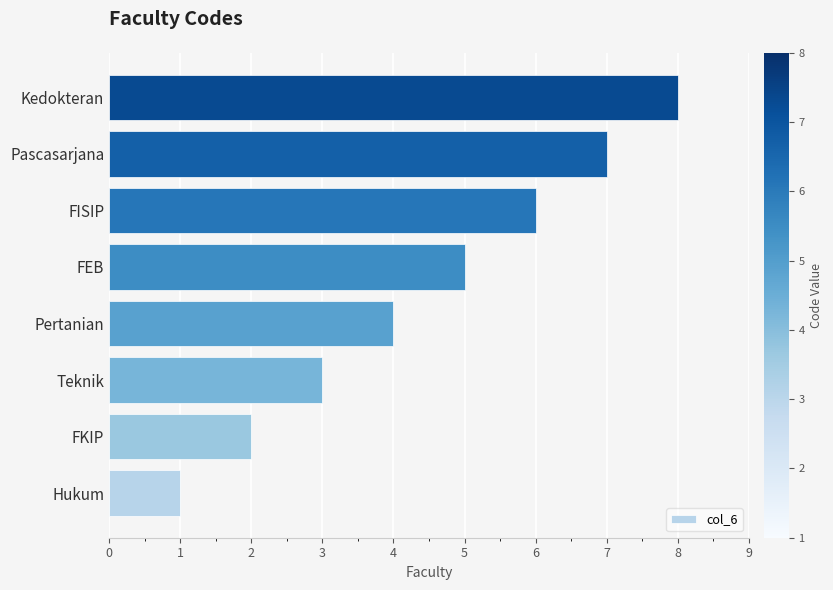

What value does the data have at FEB?

5